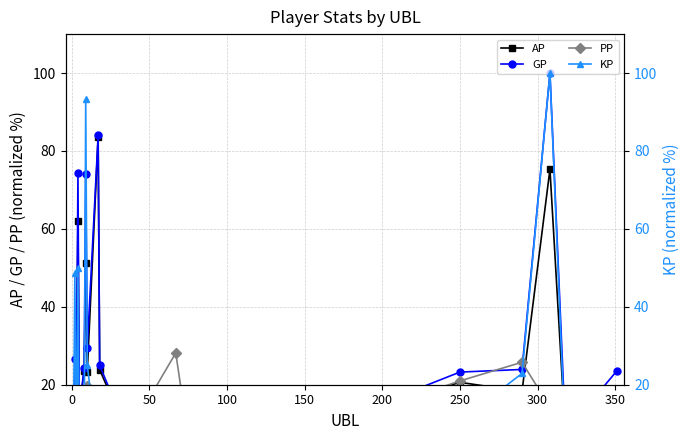

Reading left to right, list all the values displayed in this chart.

AP: 0.3	14.5	18.4	62.0	5.3	17.3	23.6	51.1	23.2	83.5	23.9	11.0	15.9	9.4	11.6	20.6	18.3	75.3	6.9	18.8
GP: 0.3	26.5	18.5	74.3	5.3	17.6	24.2	74.2	29.4	84.0	25.0	11.5	16.1	9.5	11.6	23.2	23.9	100.0	7.8	23.5
PP: 0.0	1.3	5.1	3.6	13.7	14.7	3.1	5.2	19.6	2.5	8.7	4.4	28.2	1.1	11.0	21.0	25.8	14.2	5.0	15.9
KP: 0.0	48.8	0.4	49.9	0.0	1.2	2.8	93.3	25.0	1.9	4.5	2.2	0.8	0.6	0.0	10.6	22.9	100.0	3.8	19.2